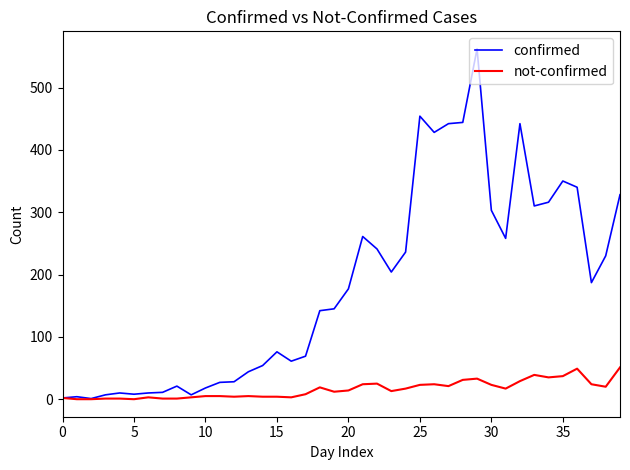

Rank the series by their maximum value, from lowest to highest.

not-confirmed, confirmed